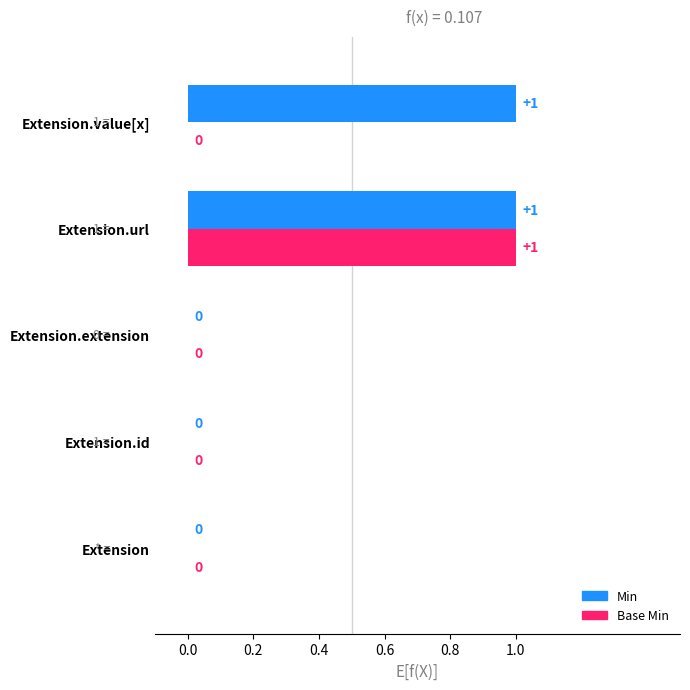

At which category is the sum across all series the highest?

Extension.url